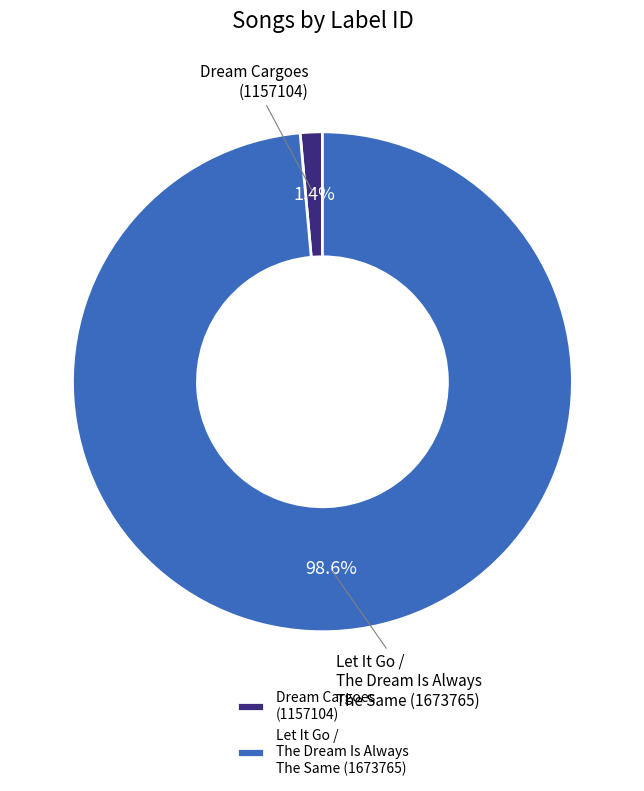

To the nearest percent, what portion does Let It Go / The Dream Is Always The Same (1673765) represent?

99%